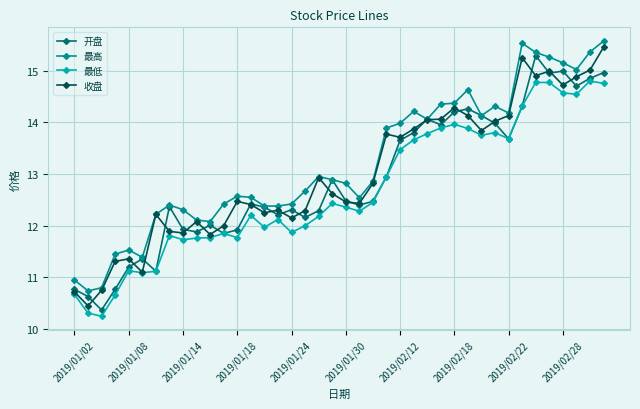

True or false: 最低 and 最高 intersect in this chart.

False